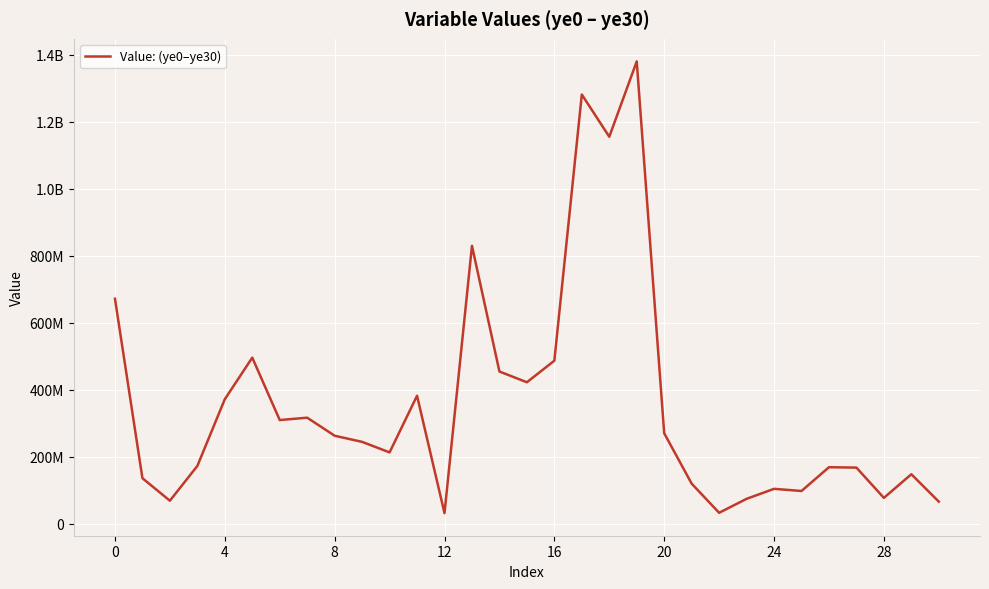

What is the average value?

355273418.1